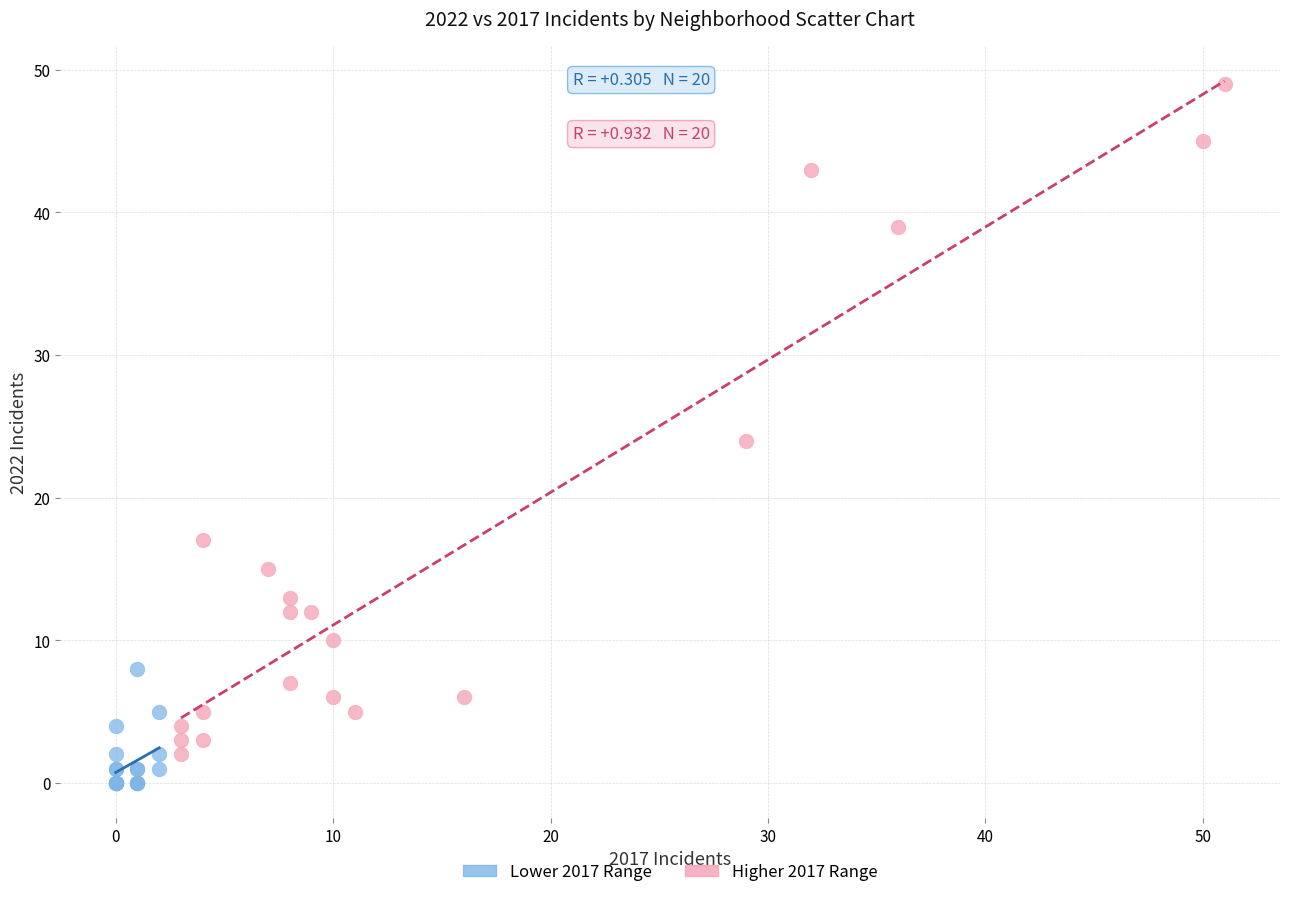

Which series has the largest Y range (max minus min)?

Higher 2017 Range